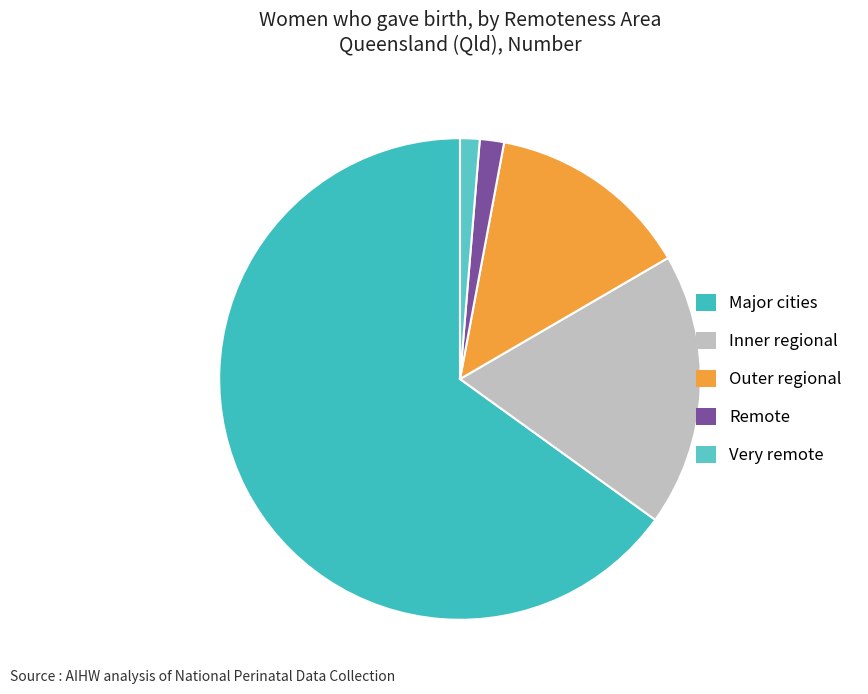

Count the number of slices in the pie.

5